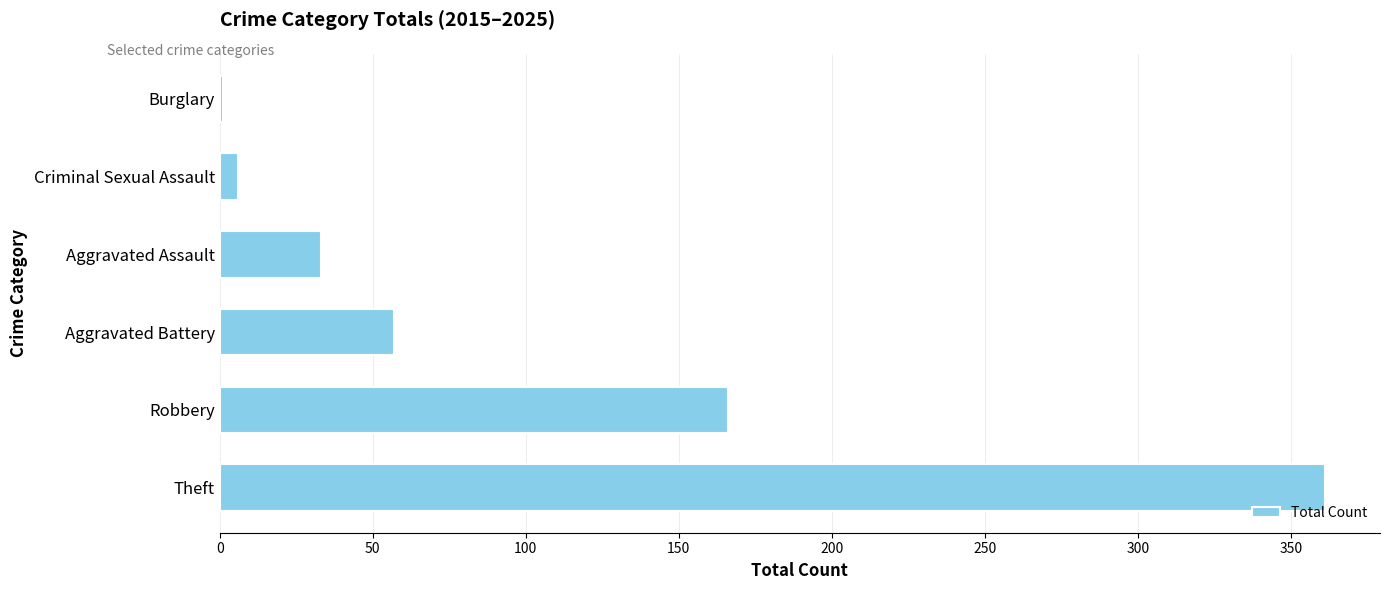

What is the greatest value displayed?

361